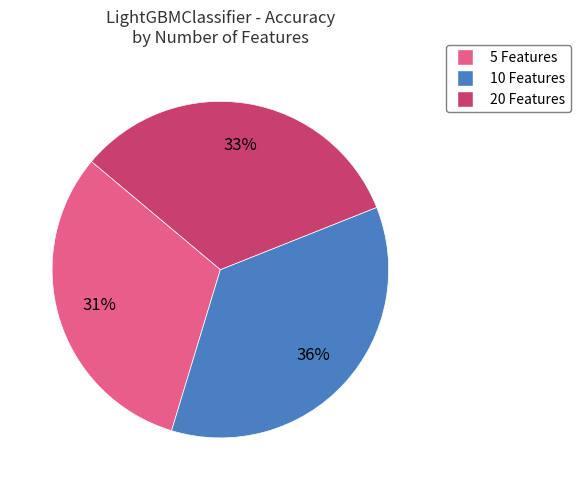

Is there a majority slice in this chart?

No